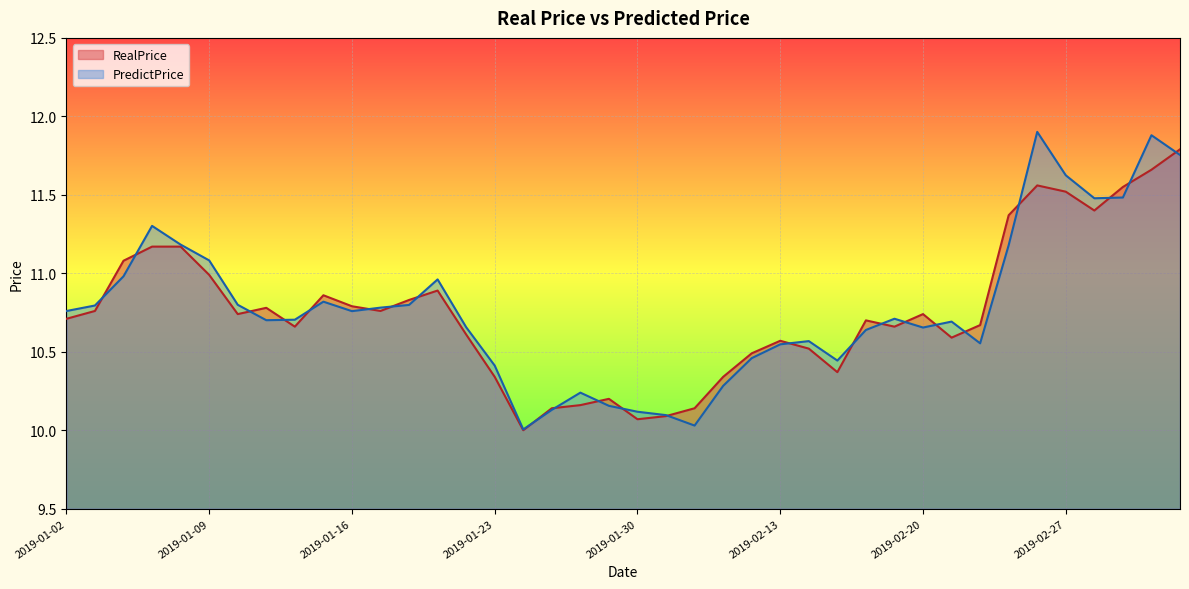

True or false: PredictPrice and RealPrice intersect in this chart.

True